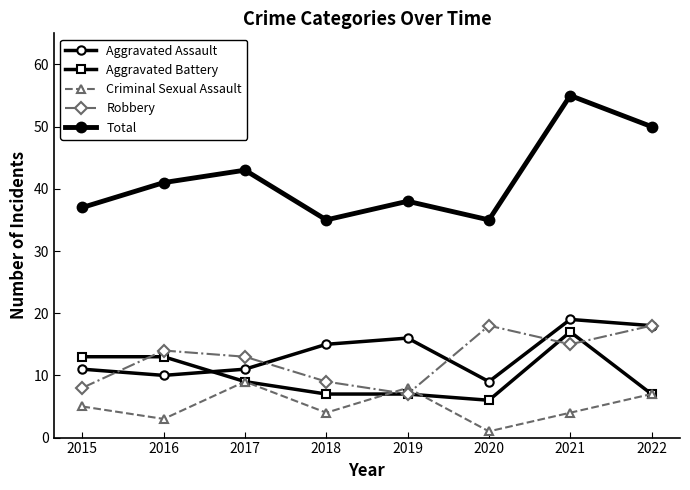

Is this an area chart (filled region under the line)?

No